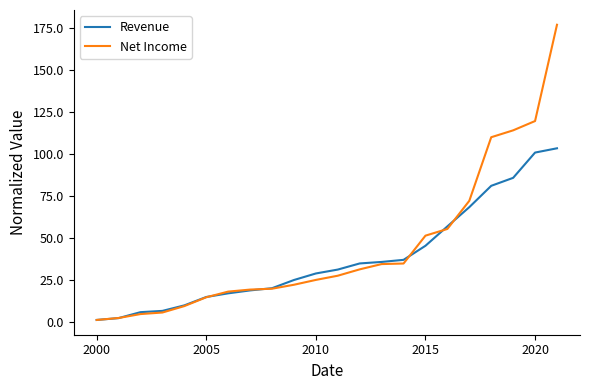

Which series has the largest range (max minus min)?

Net Income